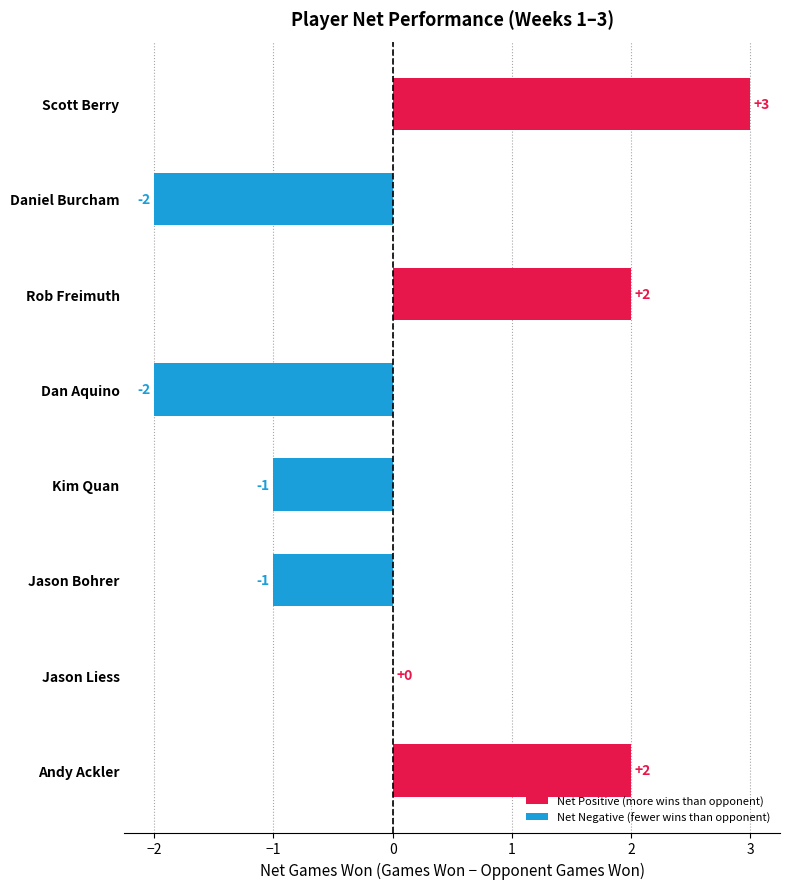

How many distinct data groups are displayed?

1